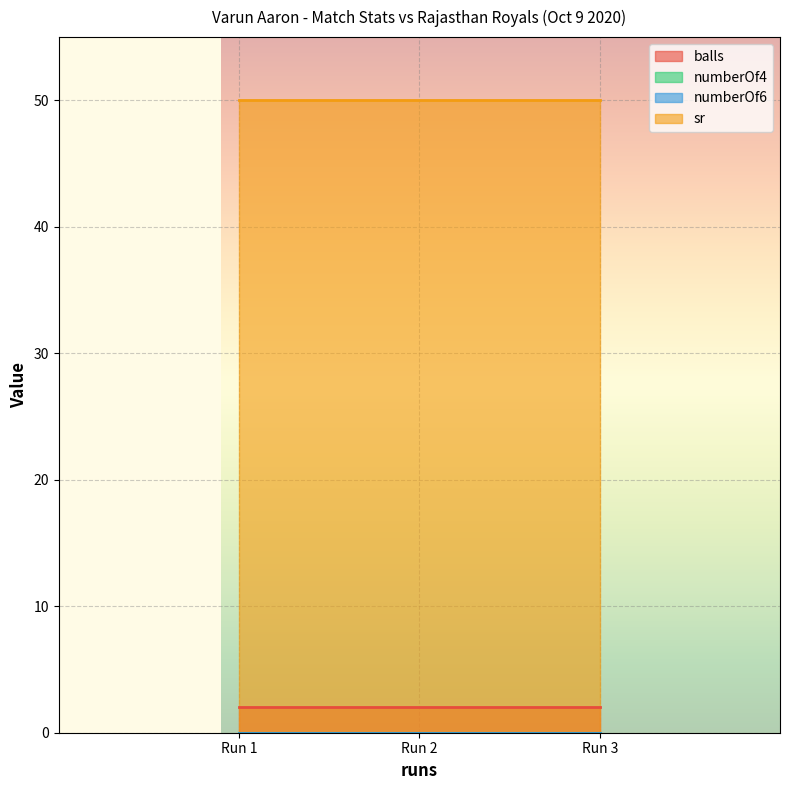

What are all the series names shown in the legend?

balls, numberOf4, numberOf6, sr